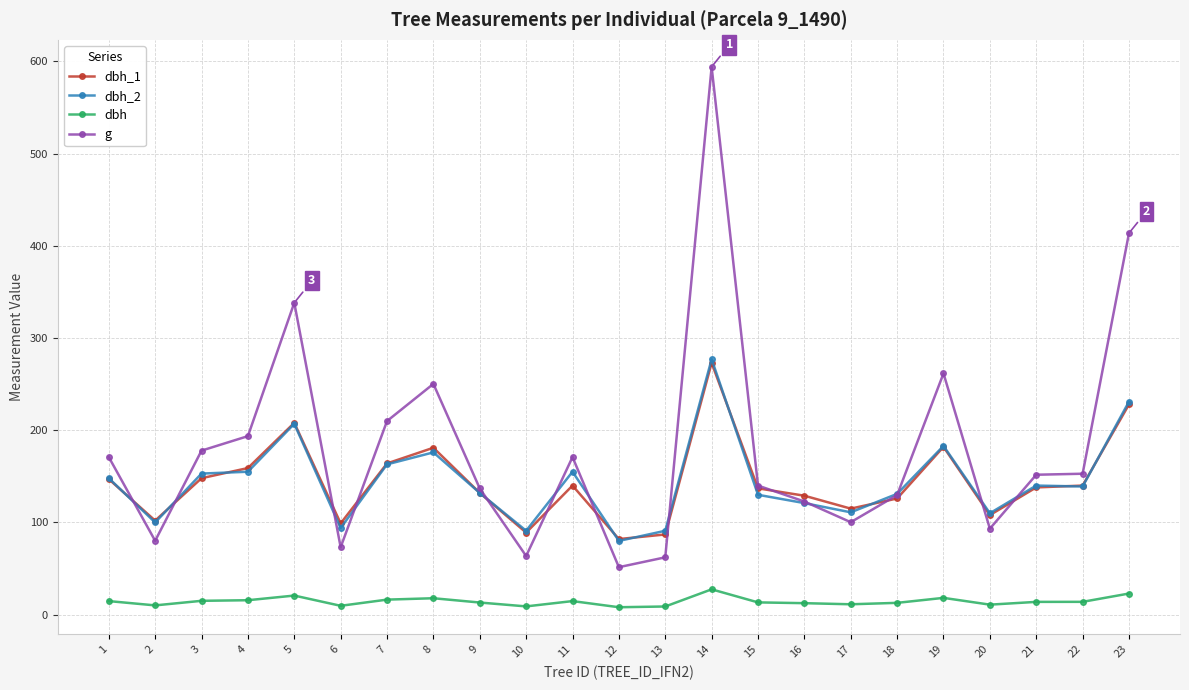

Which series ends up on top after the final intersection of dbh_1 and g?

g